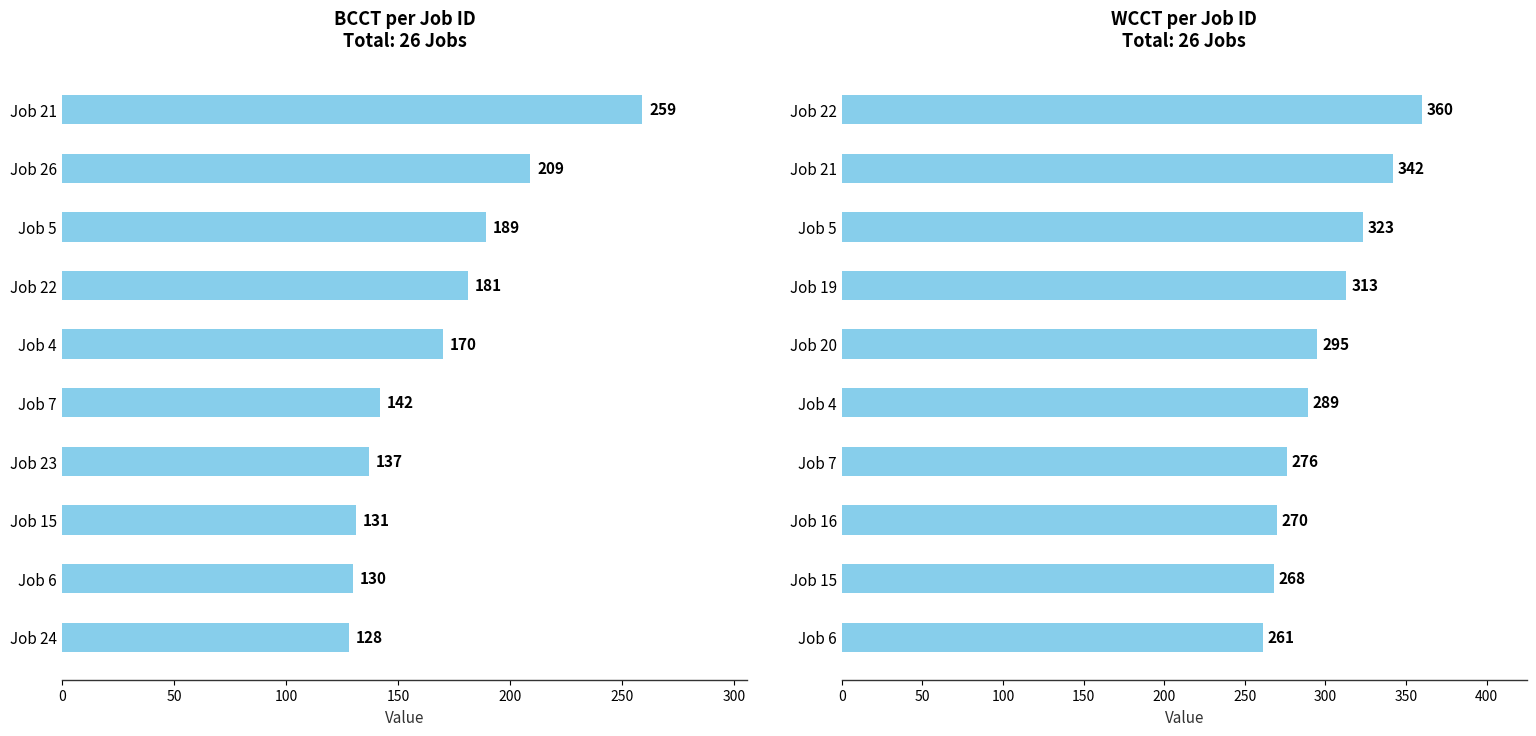

What position from the left is 0?

1